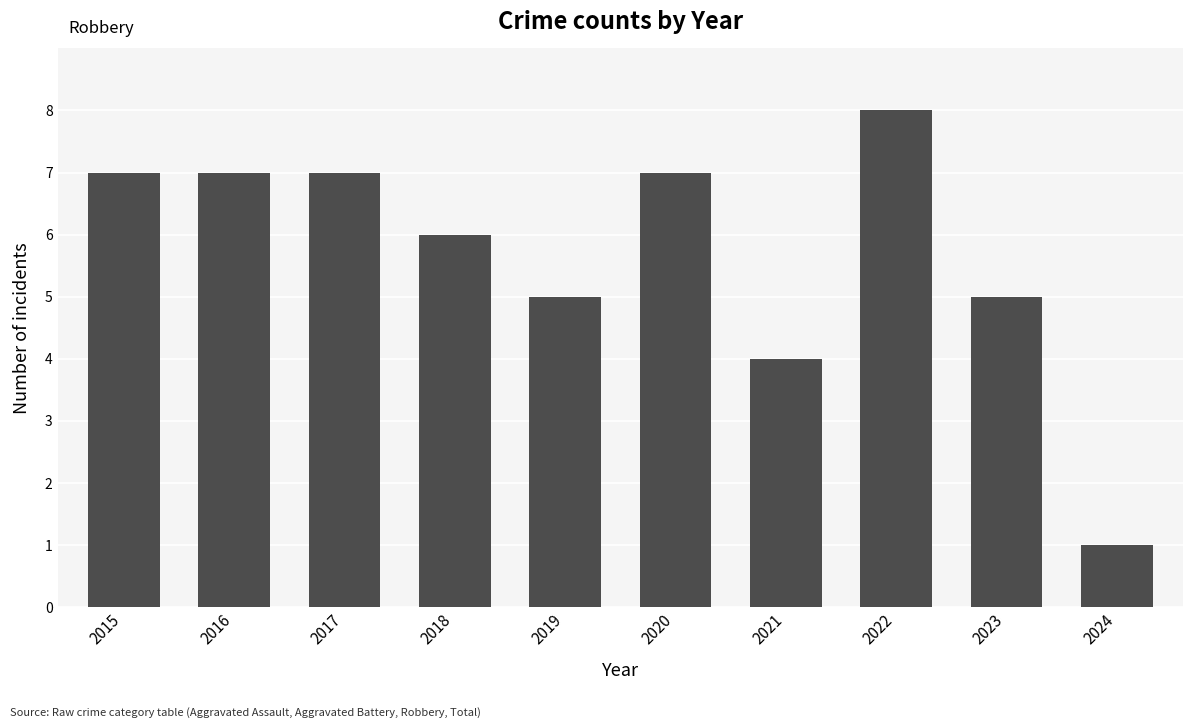

Which has a higher value, 2022 or 2021?

2022